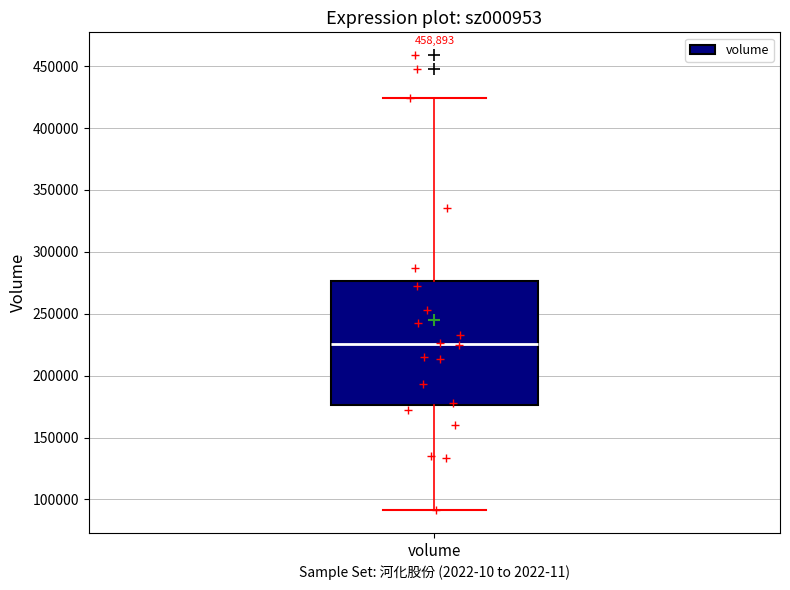

Where does the lower whisker of the box for volume end on the y-axis? The values are not printed on the chart, so give them approximately, as read against the axis.

90000